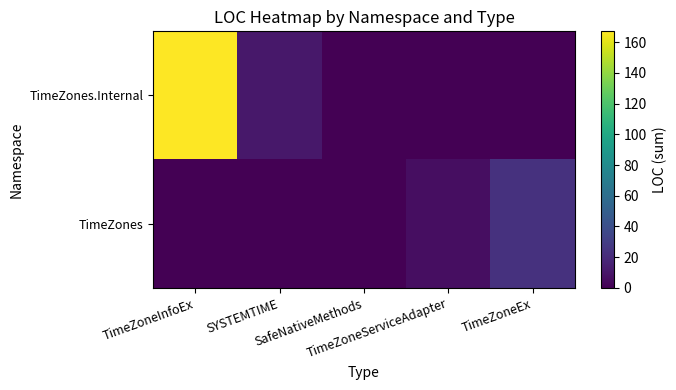

Between SafeNativeMethods and TimeZoneEx, which is larger?

SafeNativeMethods